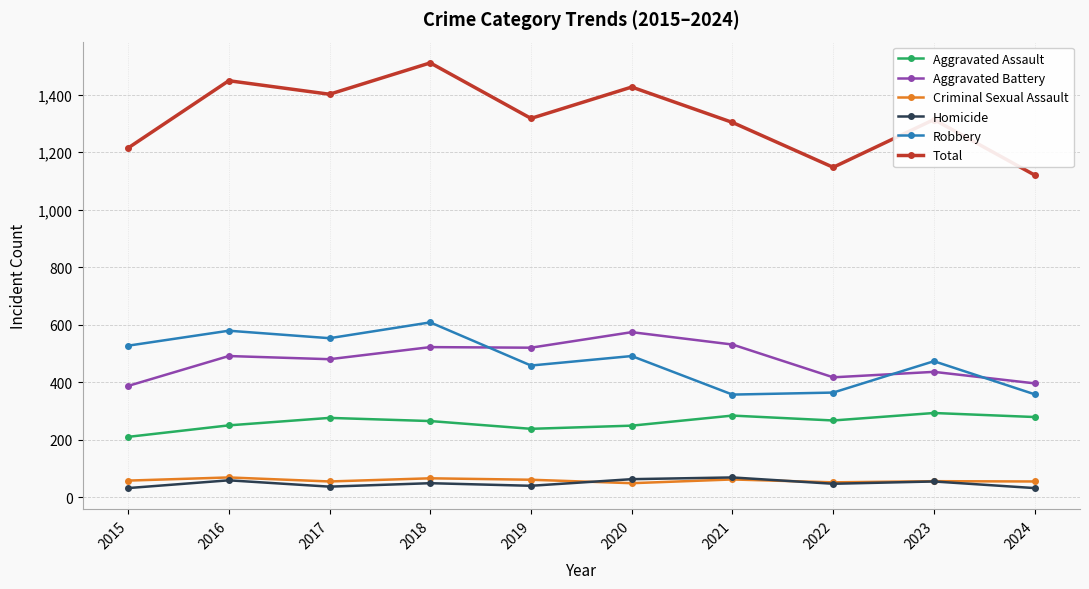

Is the value of Total at 2021 greater than the value of Criminal Sexual Assault at 2015?

Yes